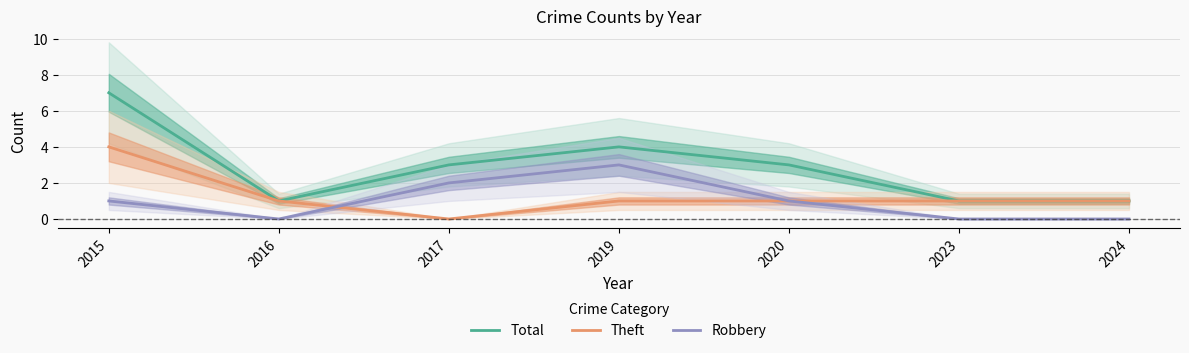

How many lines are shown in the chart?

3